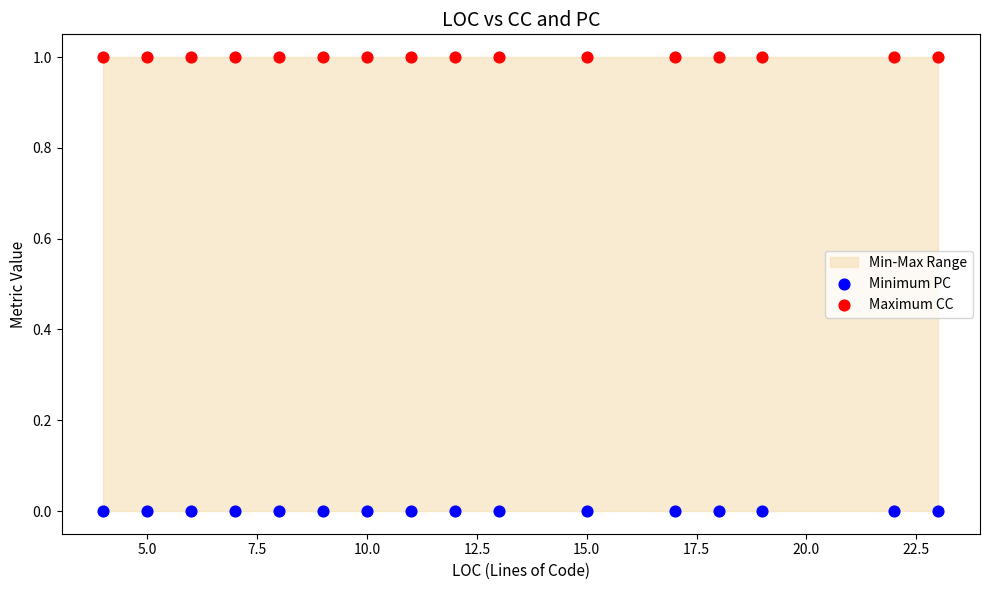

Which series contains the lowest Y value?

Minimum PC